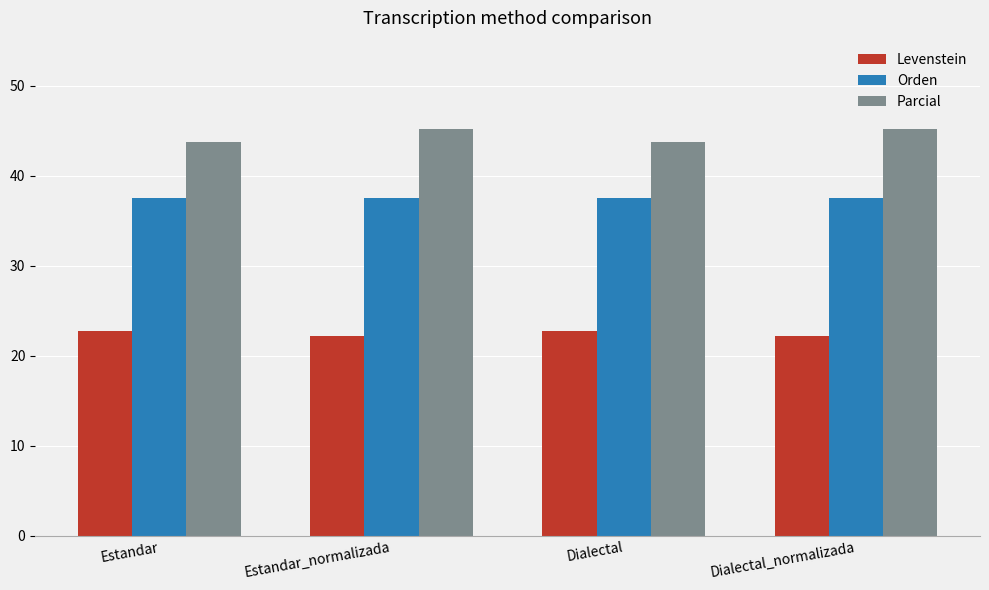

List the series in order of their peak value, highest first.

Parcial, Orden, Levenstein